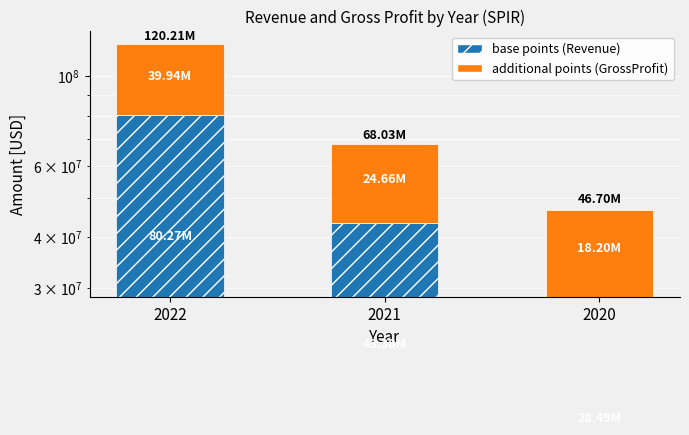

Reading left to right, what are all the values shown in this chart?

base points (Revenue): 2022=80268000	2021=43375000	2020=28490000
additional points (GrossProfit): 2022=39941000	2021=24655000	2020=18205000